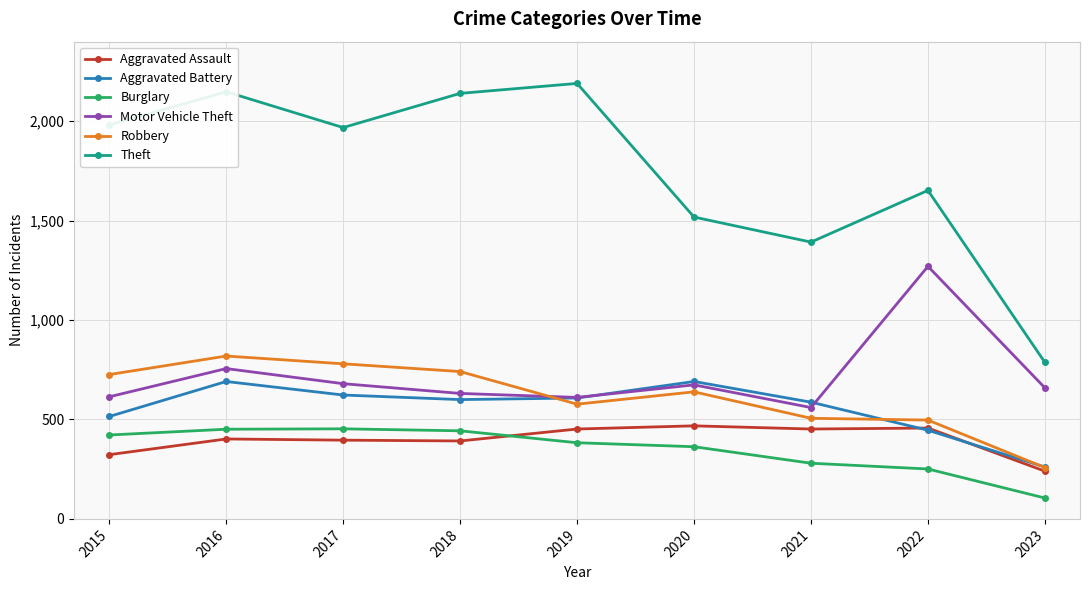

What is the minimum value shown in the chart?

105